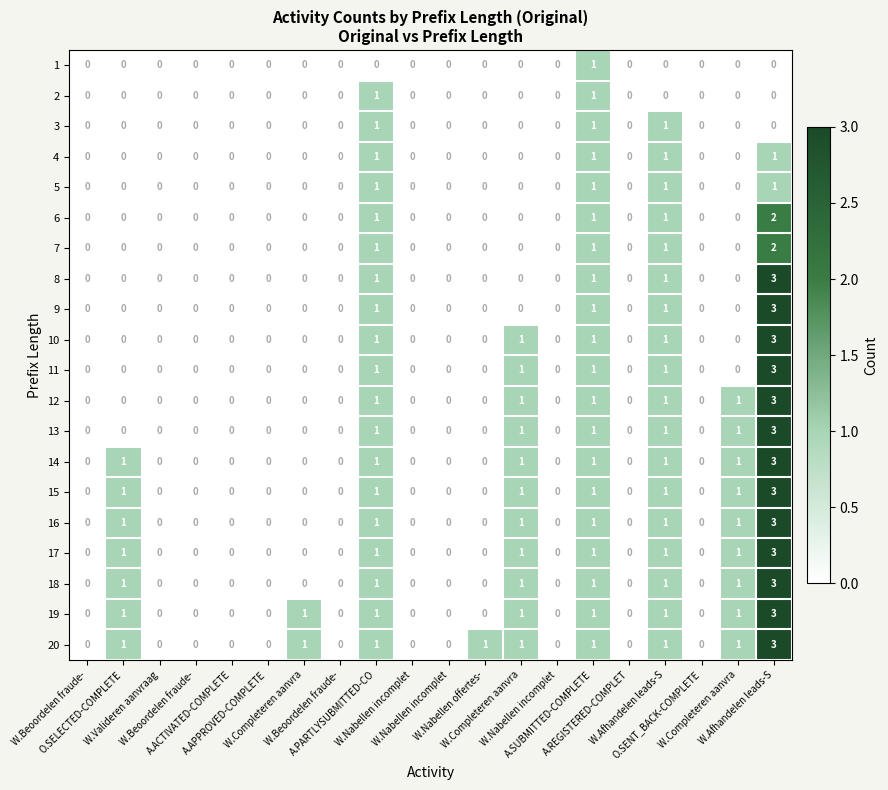

How many positive values does the 5 series have?

4